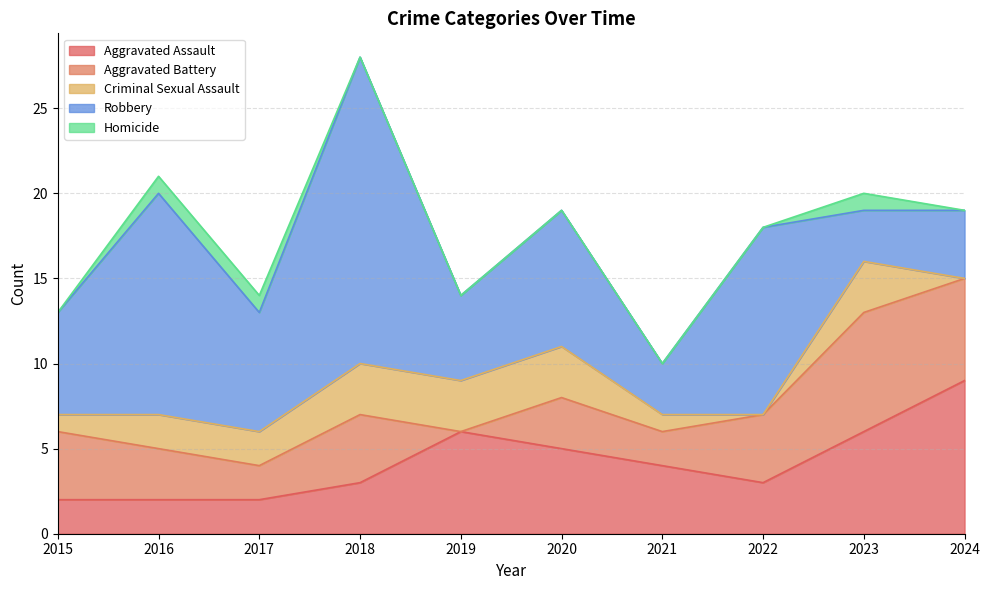

Is the value of Criminal Sexual Assault at 2017 greater than the value of Homicide at 2018?

Yes